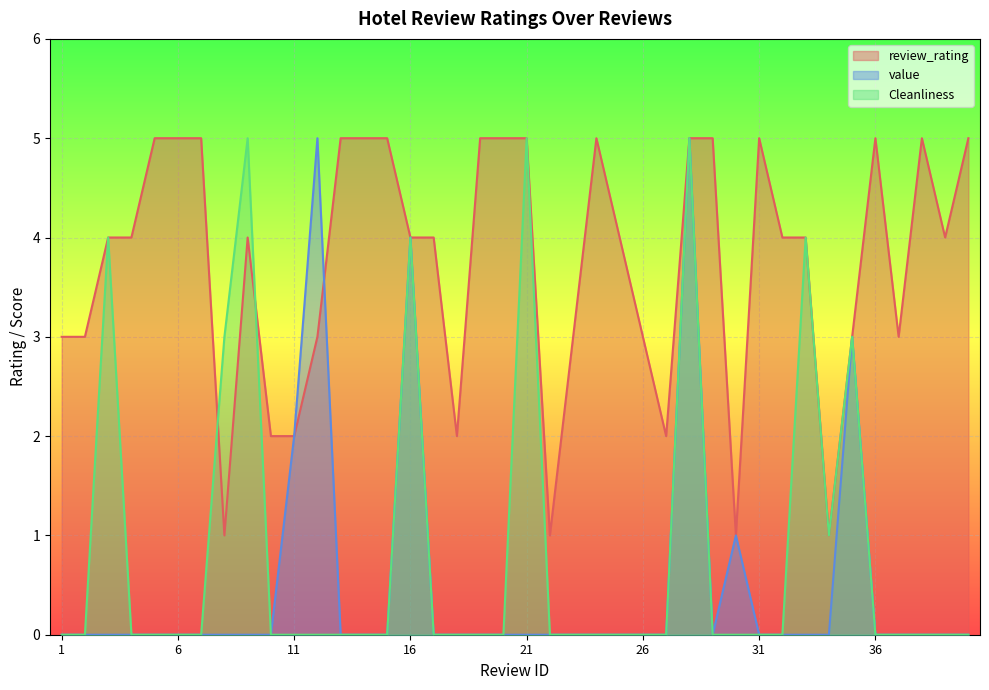

Does the chart display data point markers on the line(s)?

No